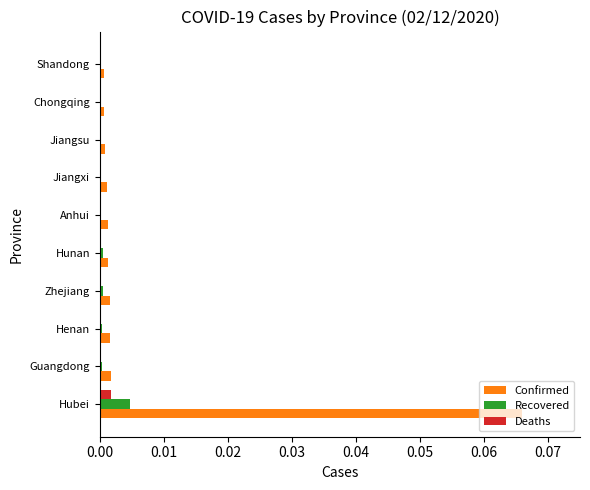

Between Hubei and Anhui, which series saw the biggest shift?

Confirmed